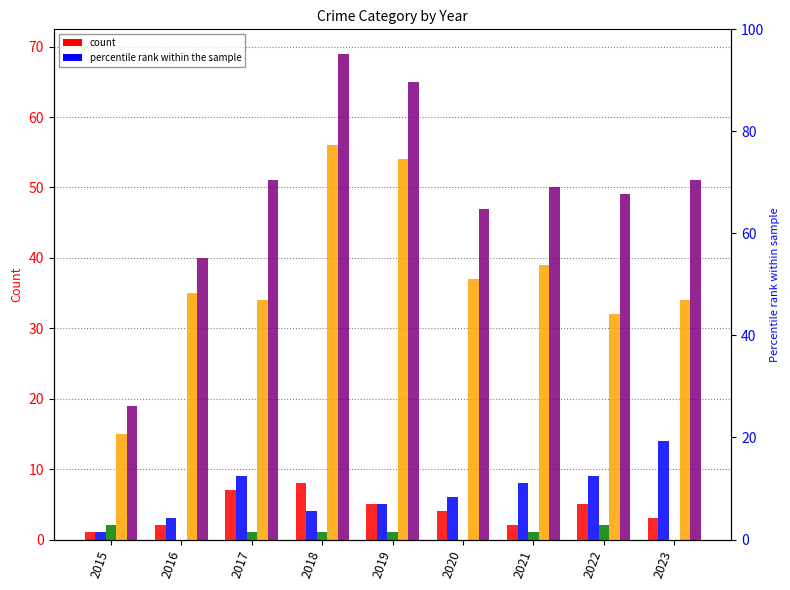

Does the chart contain stacked bars?

No